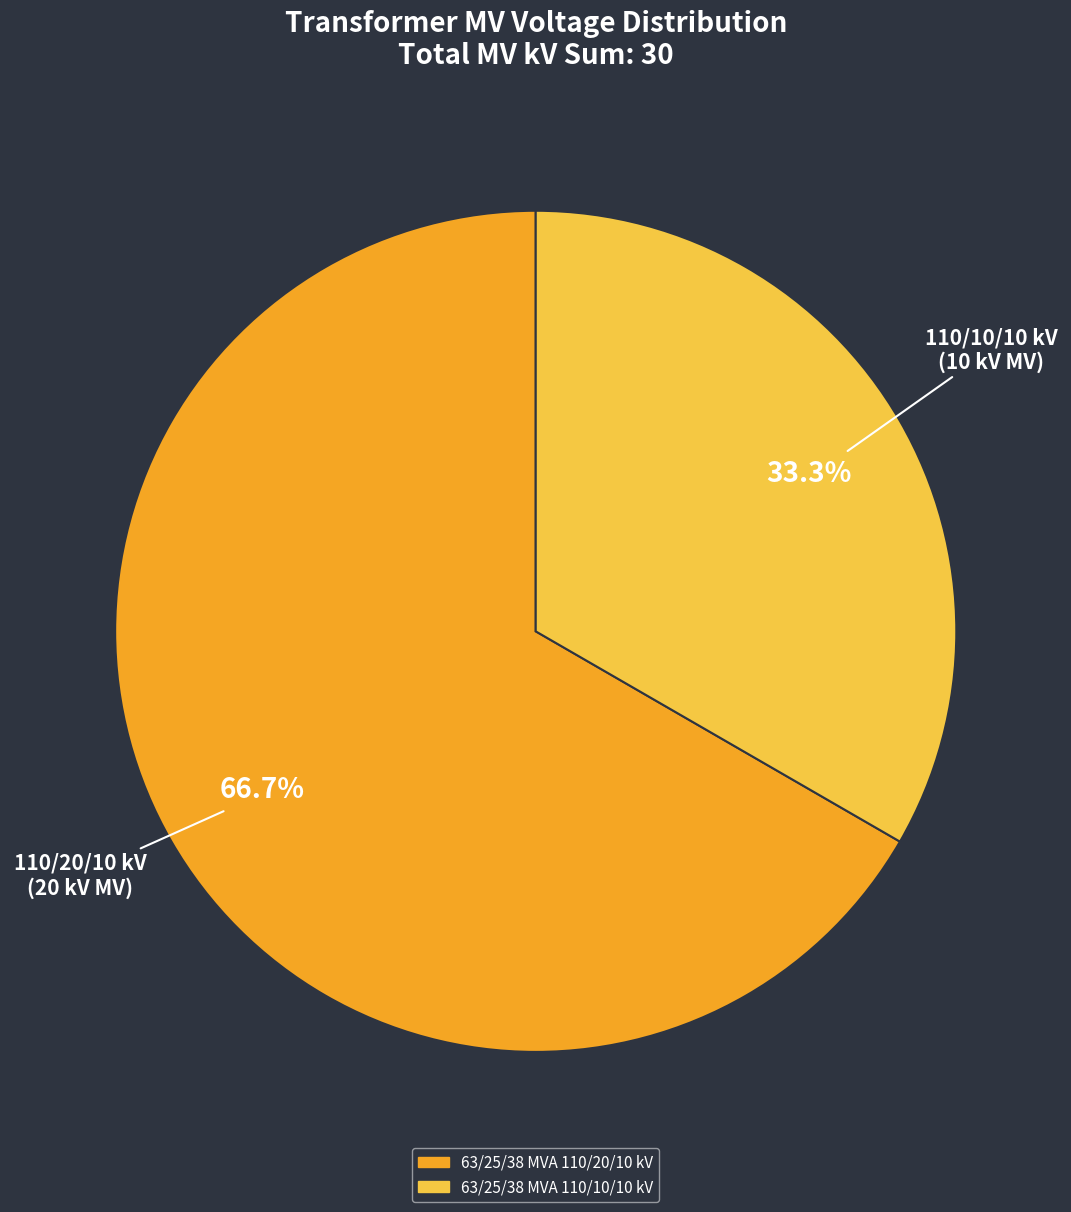

To the nearest percent, what percentage of the pie is 63/25/38 MVA 110/20/10 kV?

67%